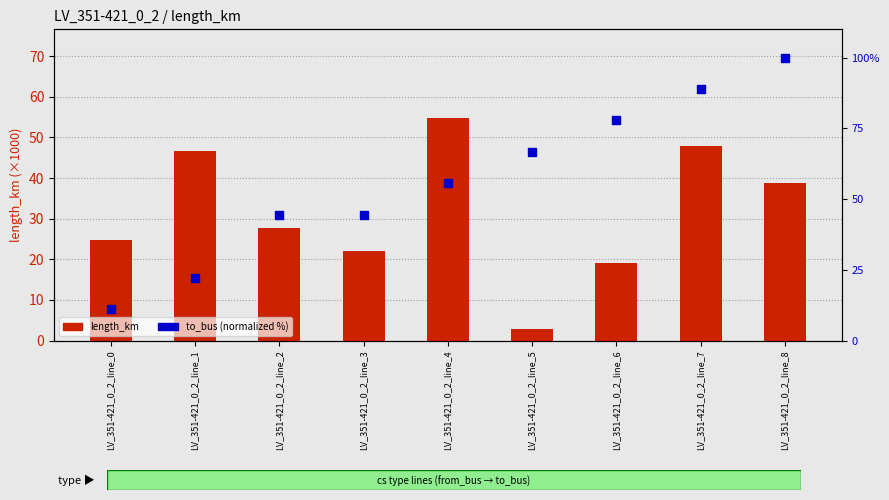

What are all the series names shown in the legend?

length_km (×1000), to_bus (normalized %)